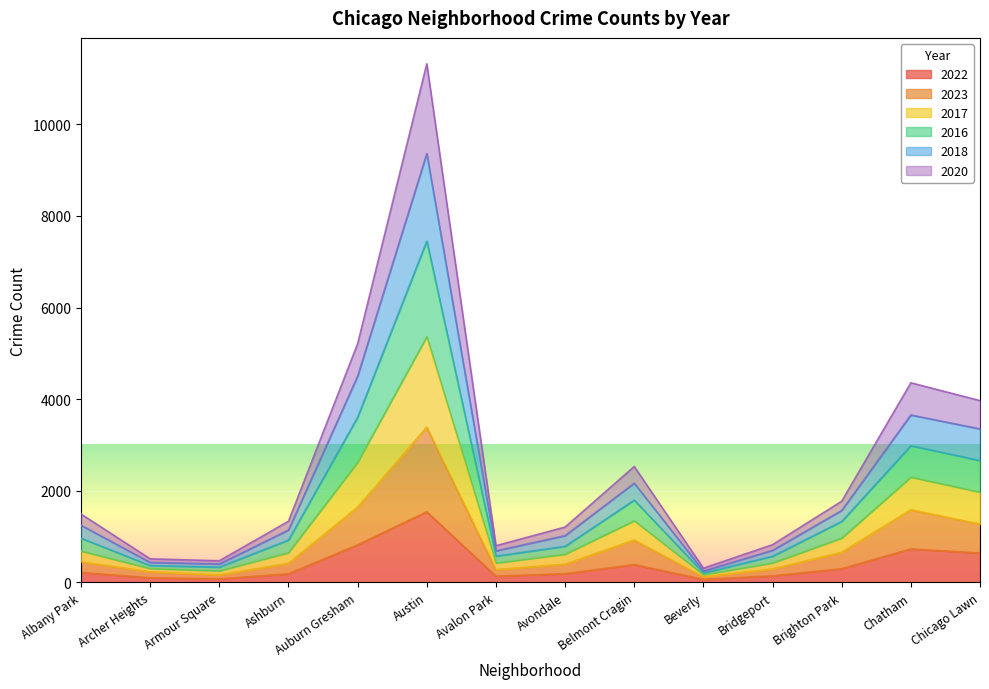

At which label does 2022 reach its peak?

Austin